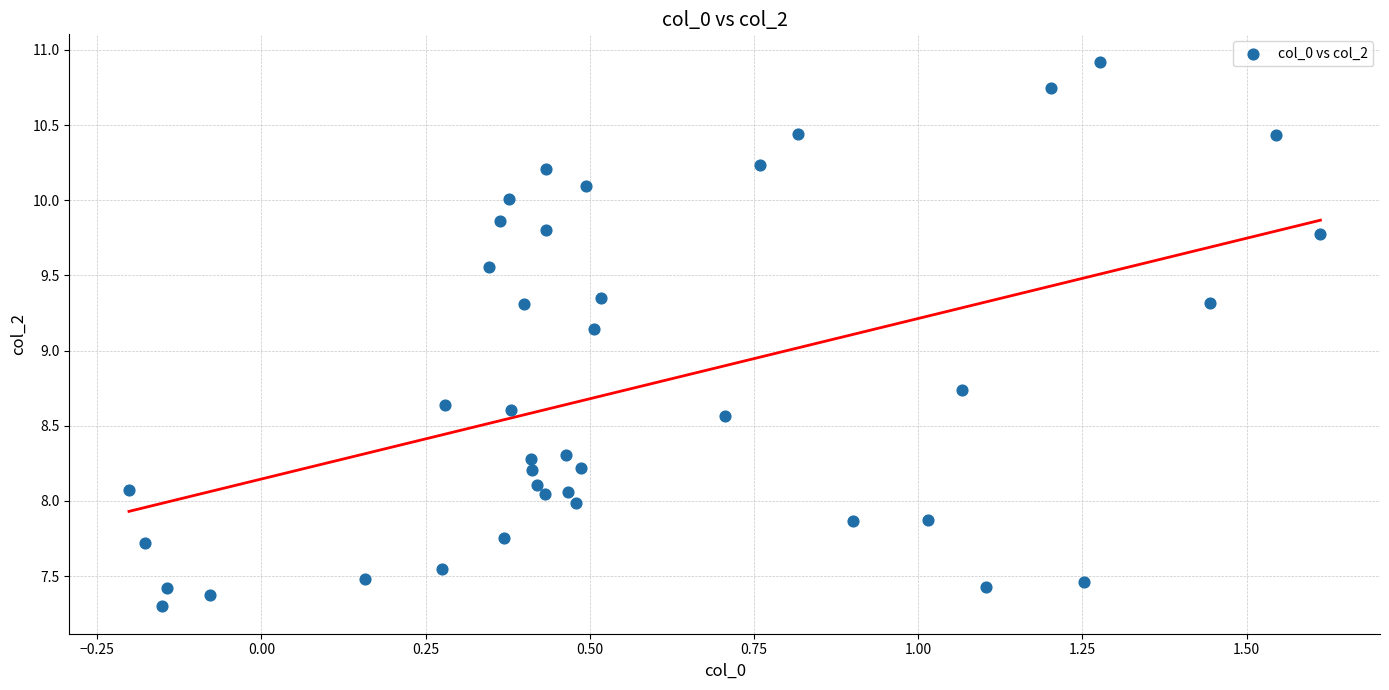

What is the range of X values (max minus min)?

1.8